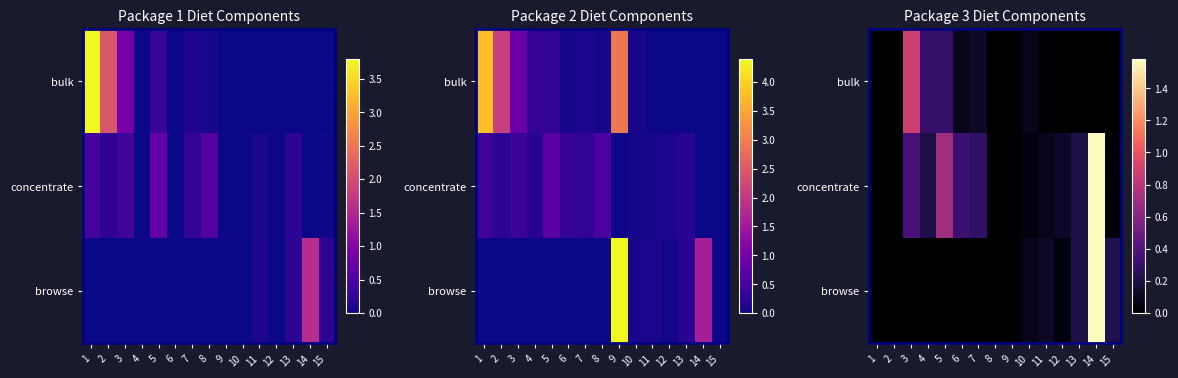

The value of concentrate at 12 is 0.1. True or false?

True